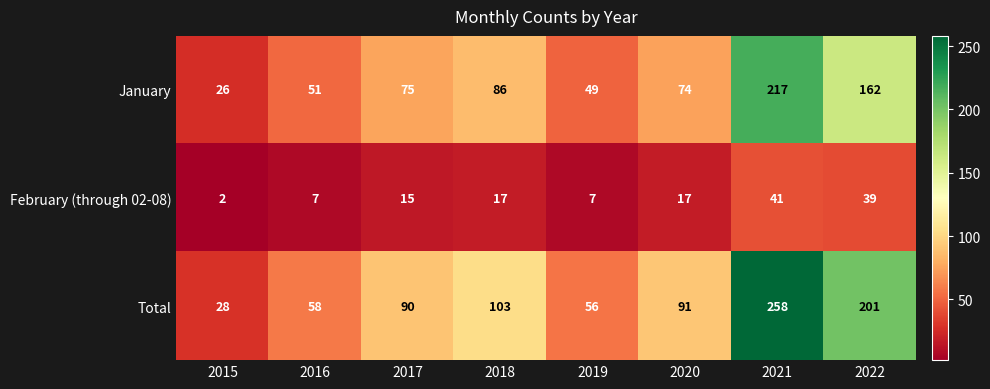

What is the approximate value of Total at 2022, to the nearest 10?

200